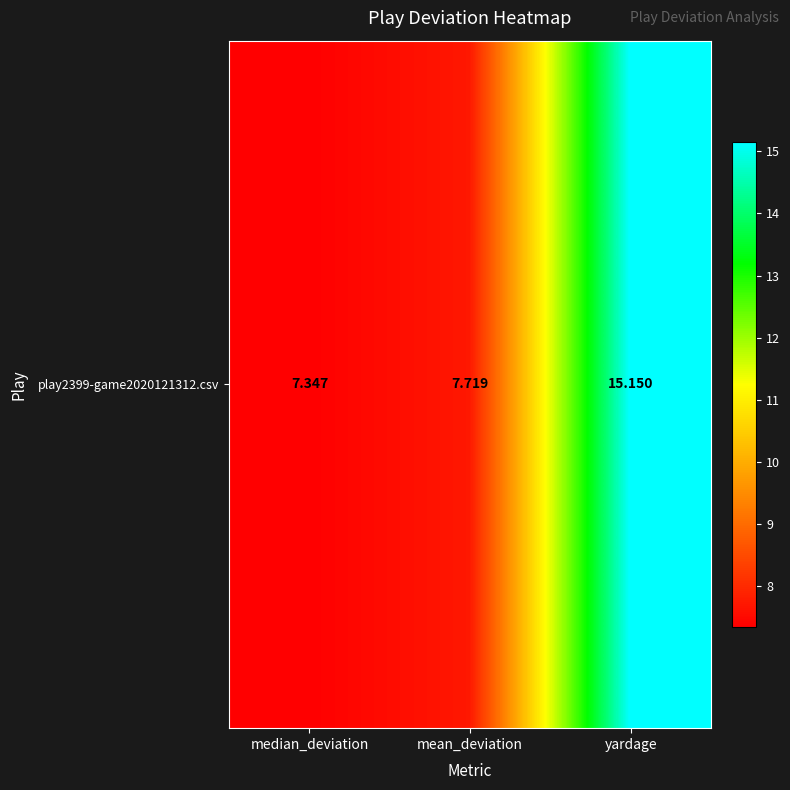

Between median_deviation and mean_deviation, which is larger?

mean_deviation